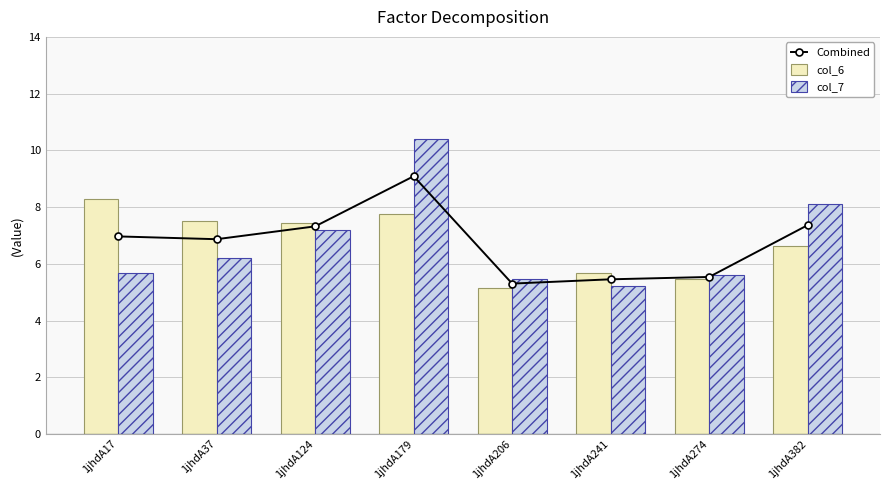

List the series in order of their overall mean, lowest first.

col_7, Combined, col_6